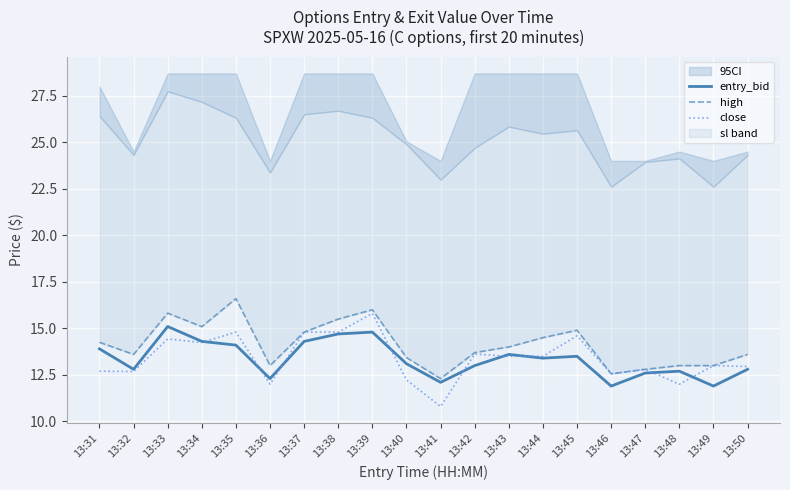

What value does the high series have at 13:49?

13.0